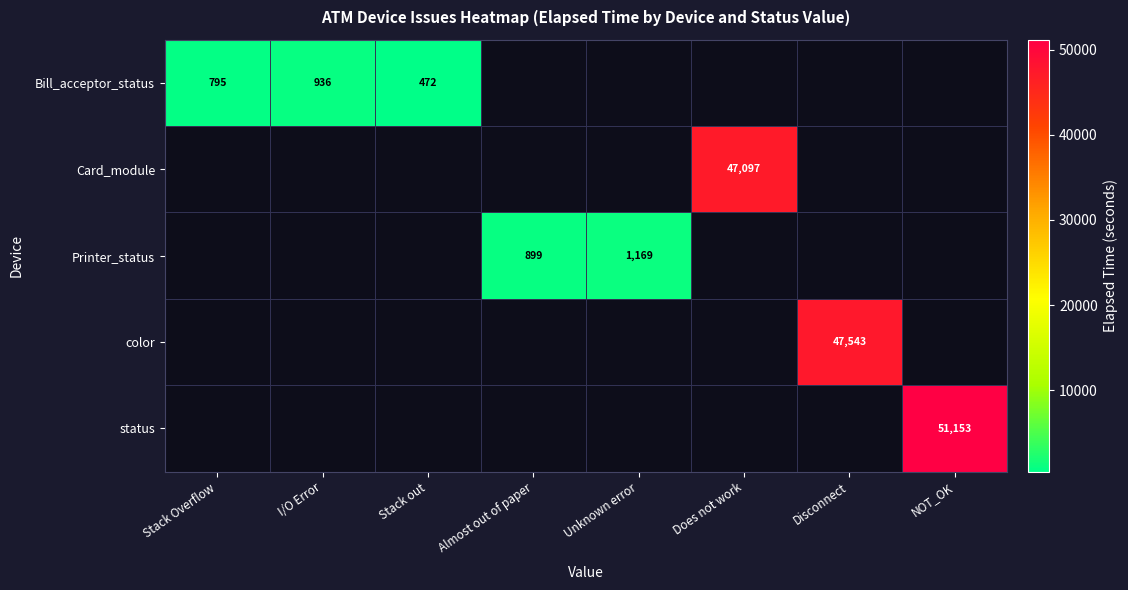

At which category is the sum across all series the highest?

NOT_OK